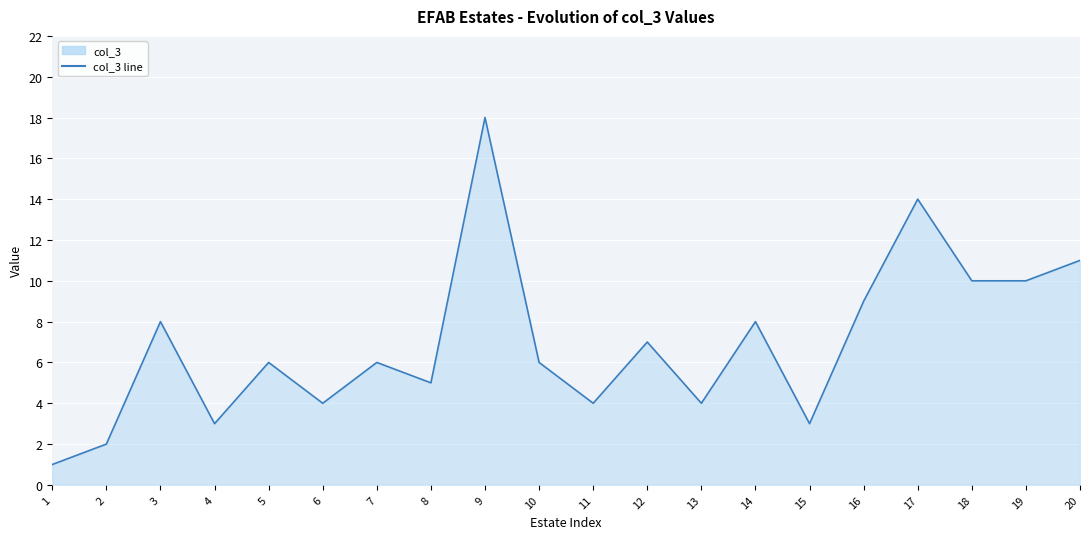

What is the difference between the second highest and second lowest values?

12